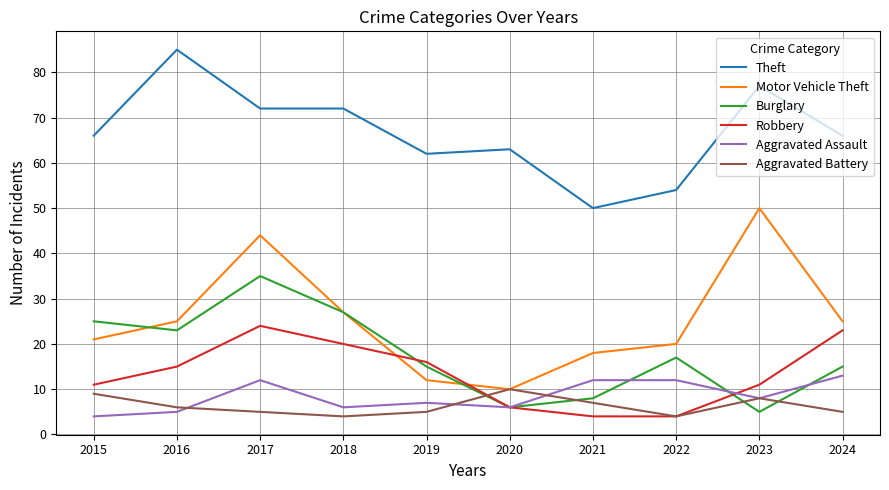

What is the difference between the Aggravated Battery values at 2018 and 2024?

1